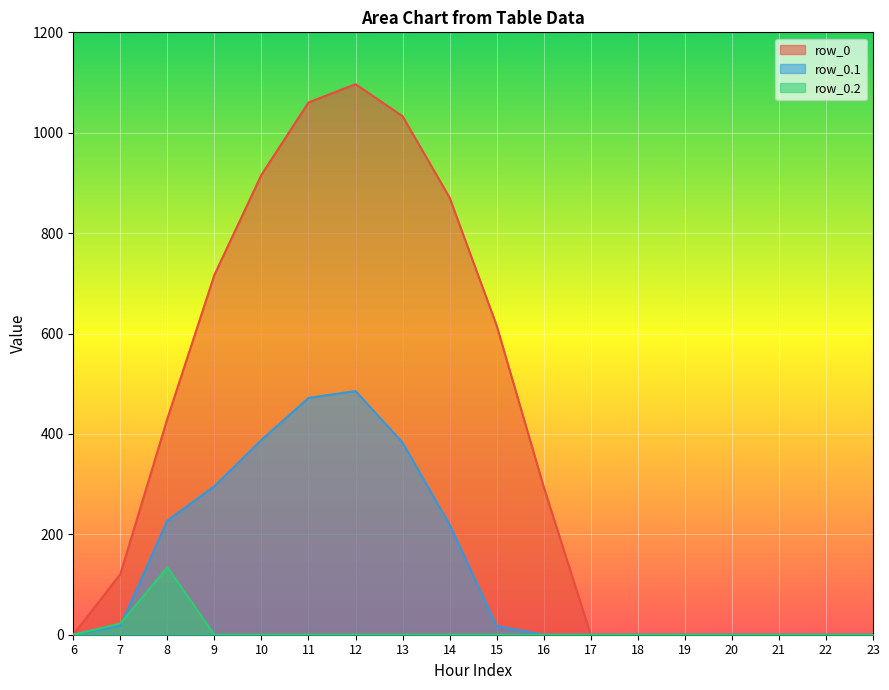

In row_0, how many points are higher than both neighbors (excluding endpoints)?

1